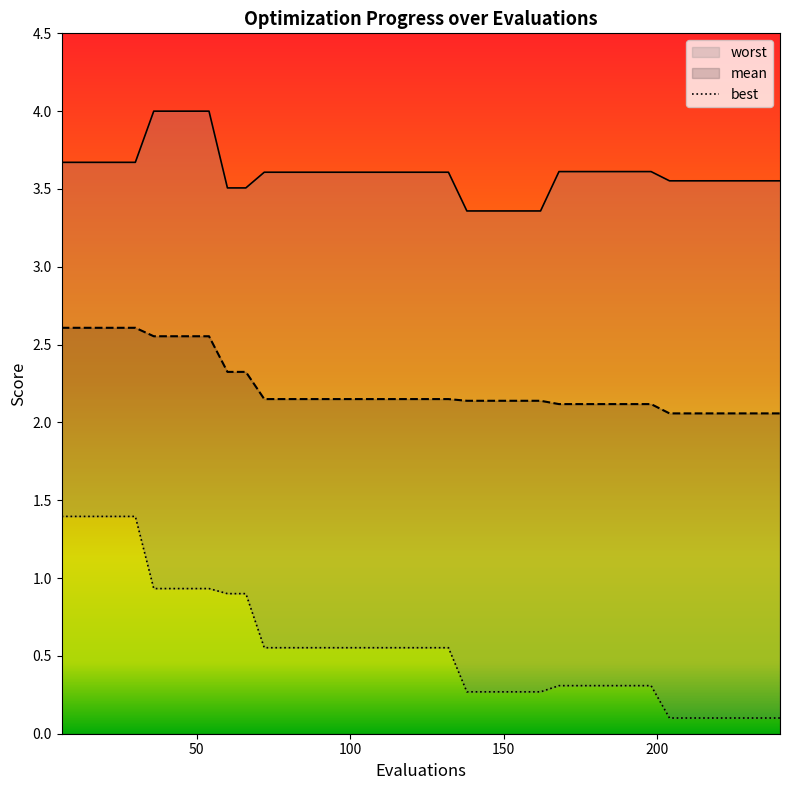

What is the lowest value of the mean series?

2.1